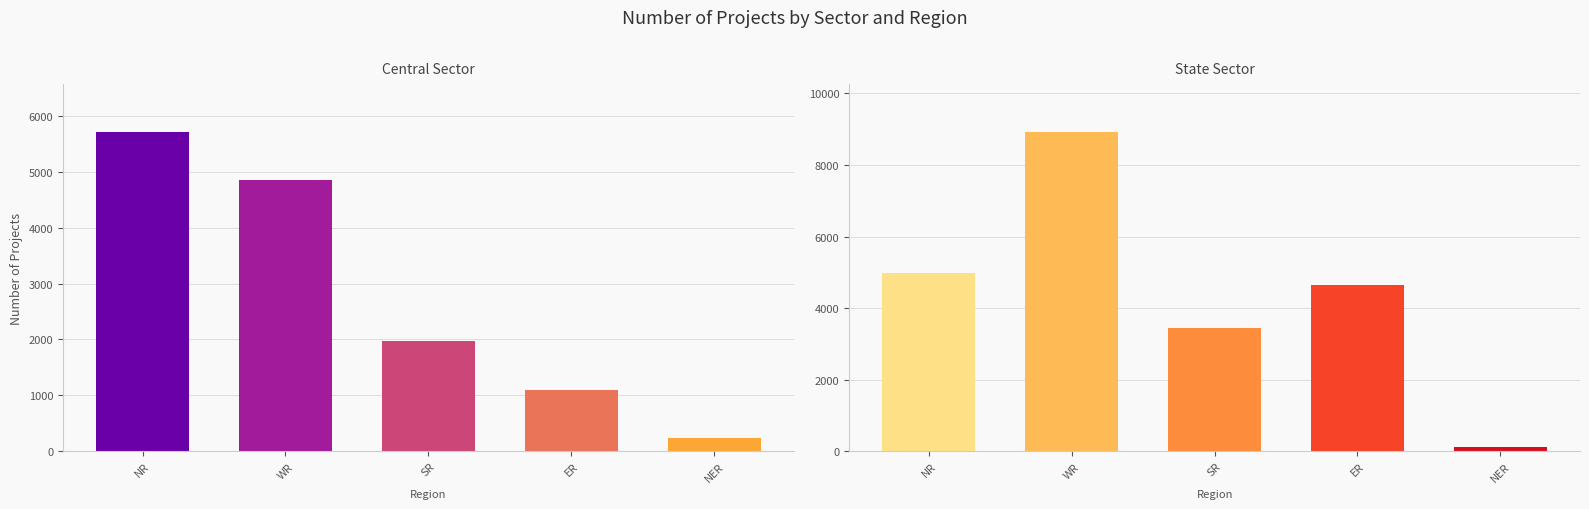

What is the value of the Central Sector bar at the 1st from the left?

5709